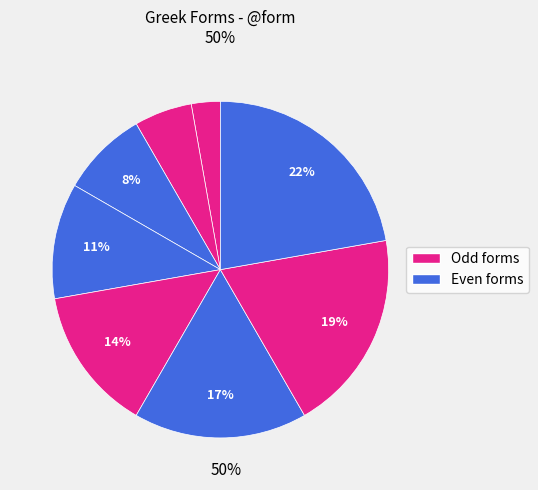

Count the number of slices in the pie.

8